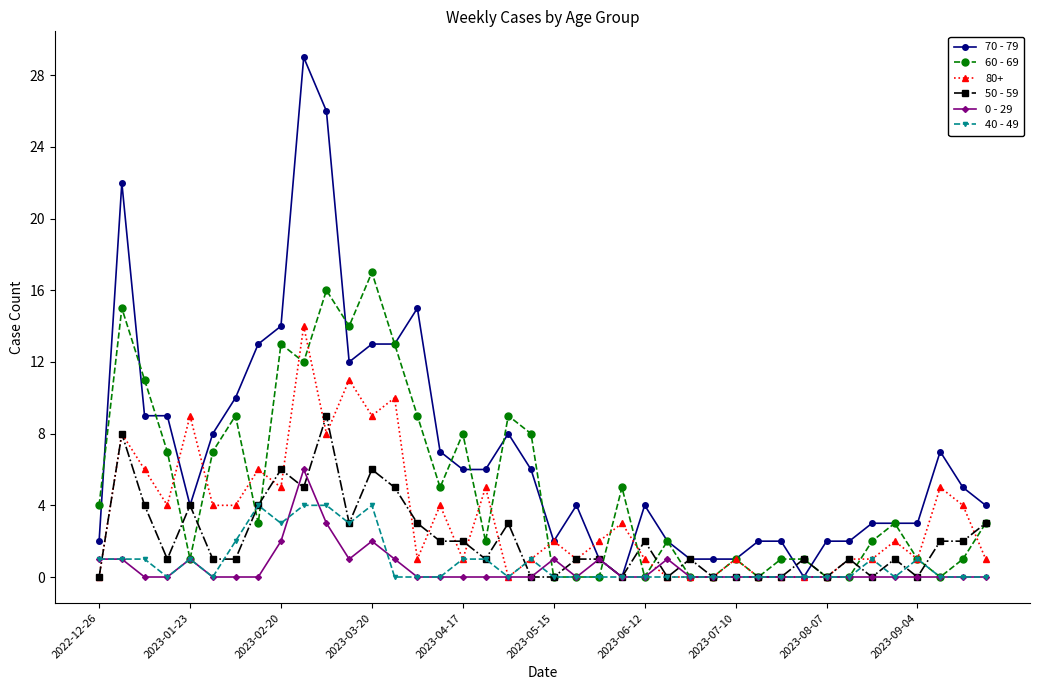

How many categories are shown in the chart?

40